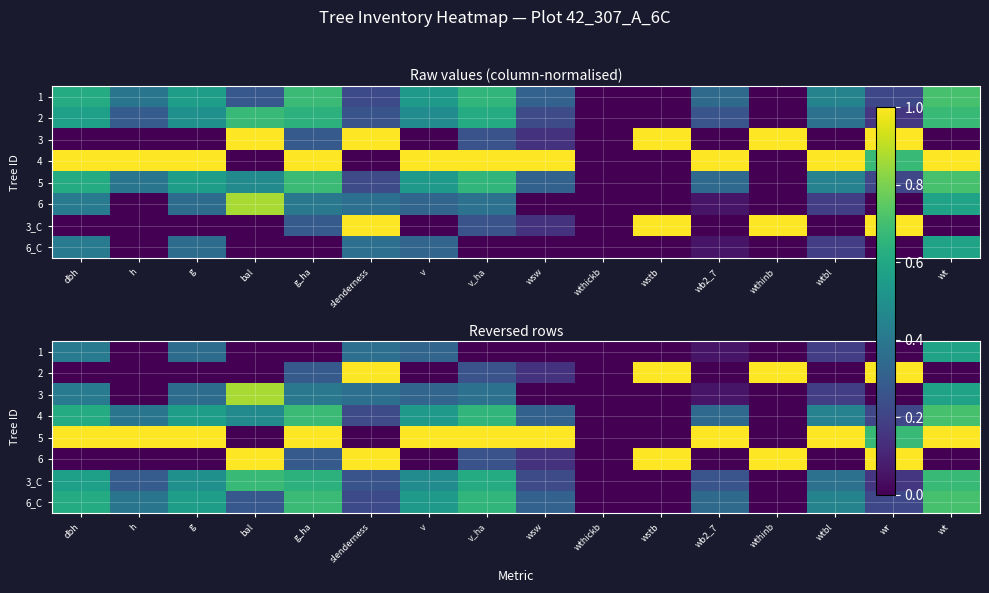

What is the maximum value shown in the chart?

1.0